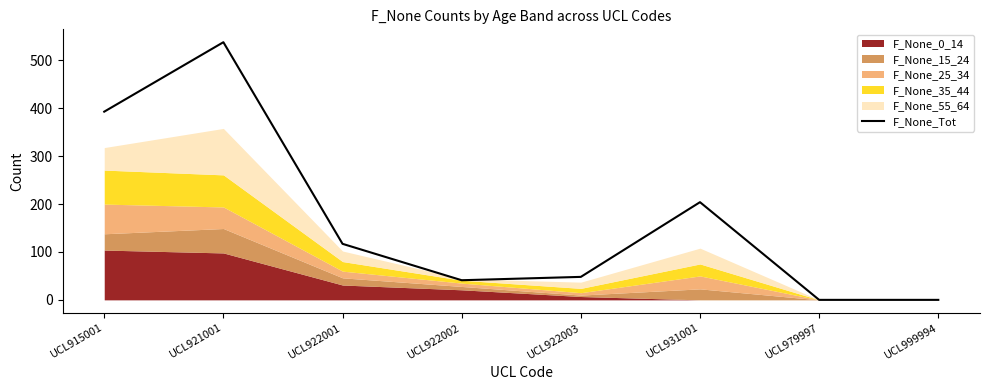

Is it true that the value at UCL979997 is 201?

False